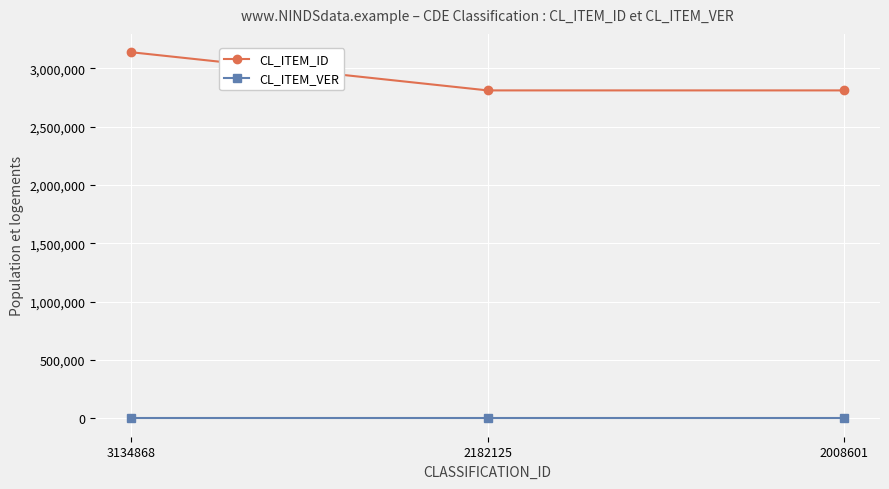

Which series has the largest range (max minus min)?

CL_ITEM_ID